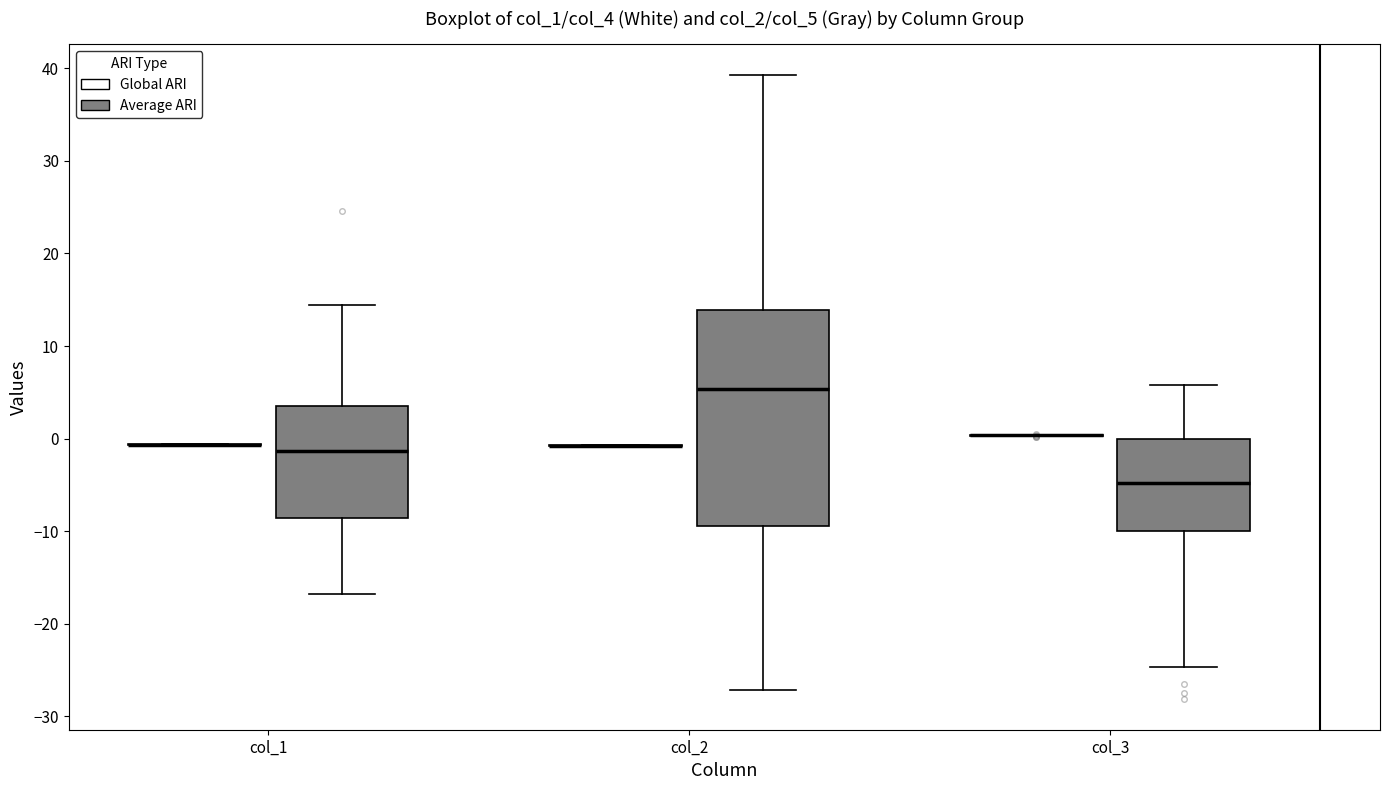

Reading left to right, transcribe this box plot: for each box, give where its median line is, the range the box spans, and where its two whiskers end, as read against the y-axis. The values are not printed on the chart, so give them approximately, as read against the axis.

col_1 (Global ARI): box collapsed to a line at -1, whiskers -1 to -1
col_1 (Average ARI): median -1, box -9 to 4, whiskers -17 to 14
col_2 (Global ARI): box collapsed to a line at -1, whiskers -1 to -1
col_2 (Average ARI): median 5, box -9 to 14, whiskers -27 to 39
col_3 (Global ARI): box collapsed to a line at 0, whiskers 0 to 0
col_3 (Average ARI): median -5, box -10 to 0, whiskers -25 to 6